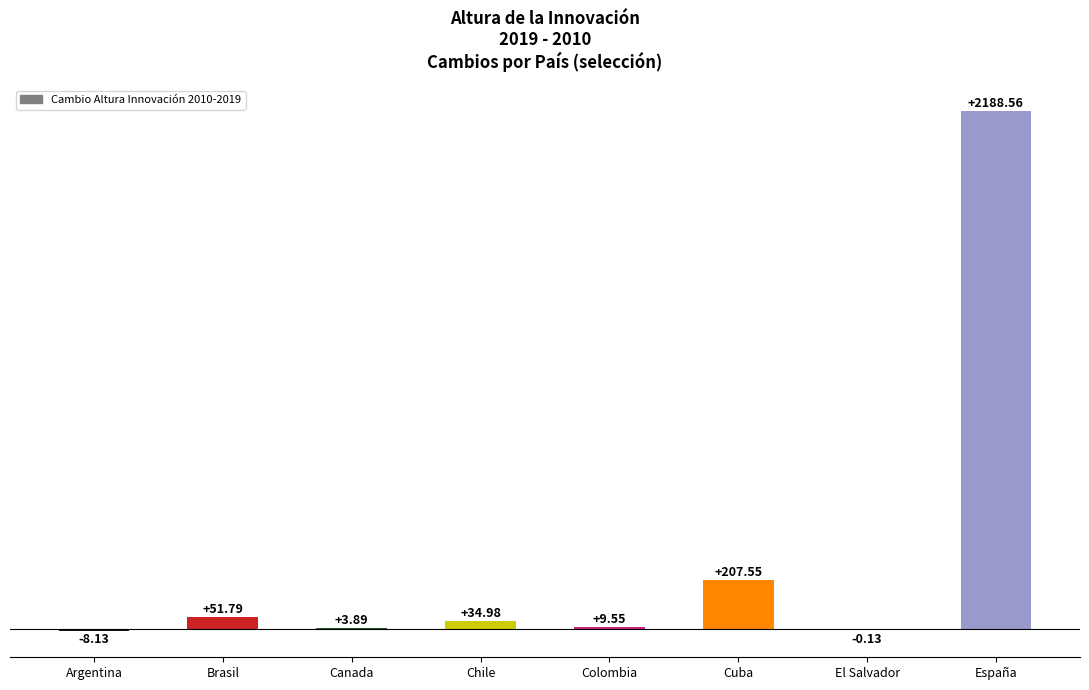

Which category has the highest value across all series?

España